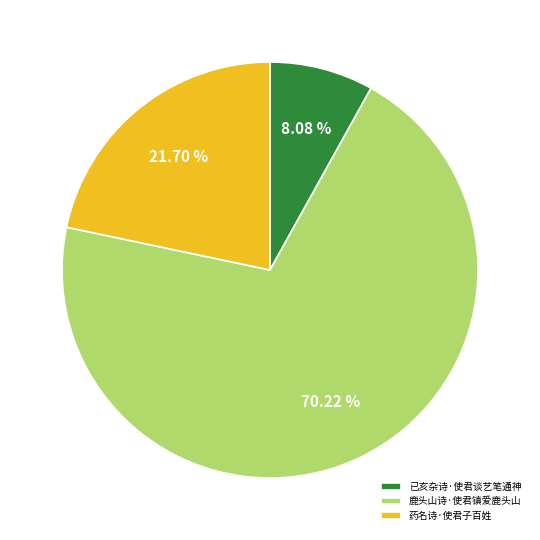

What is the smallest slice in the pie chart?

已亥杂诗·使君谈艺笔通神